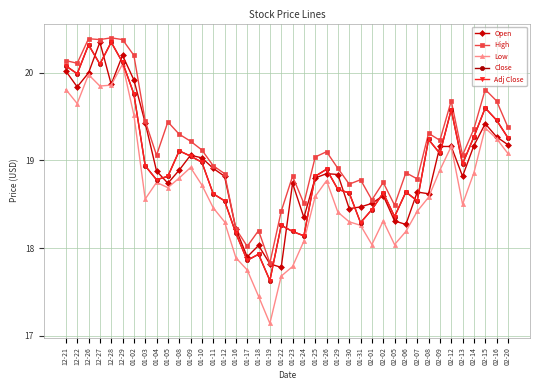

The value of Close at 01-26 is 4.1. True or false?

False